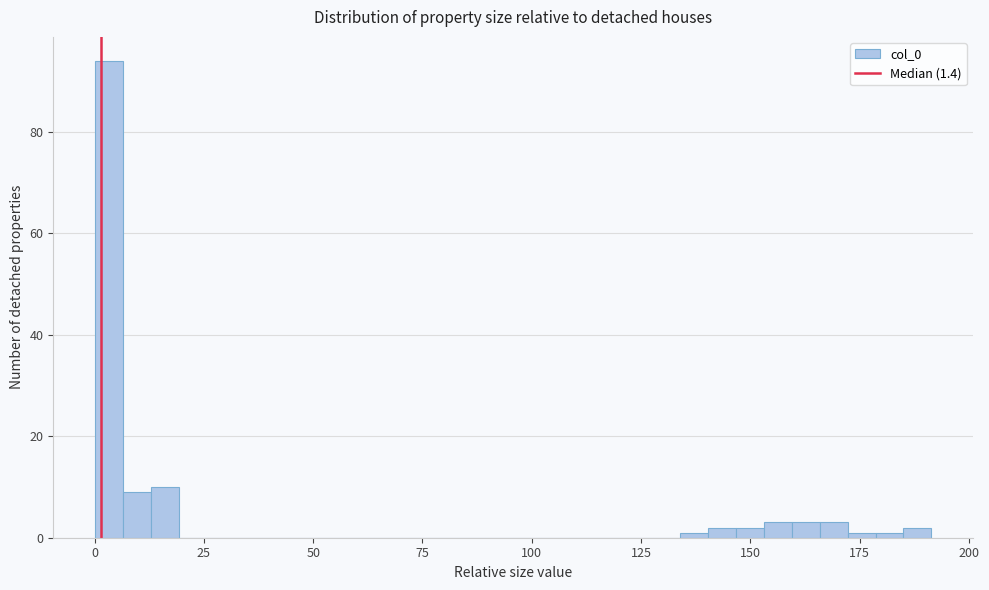

Read against the x-axis, roughly where is the centre of the tallest bar?

5